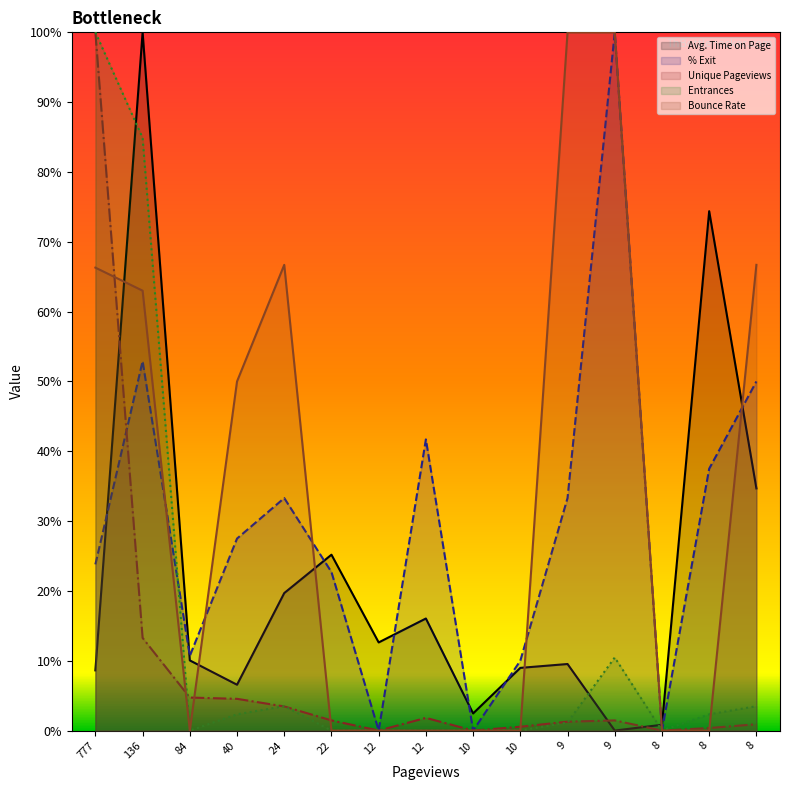

List the series in order of their peak value, highest first.

Avg. Time on Page, % Exit, Unique Pageviews, Entrances, Bounce Rate